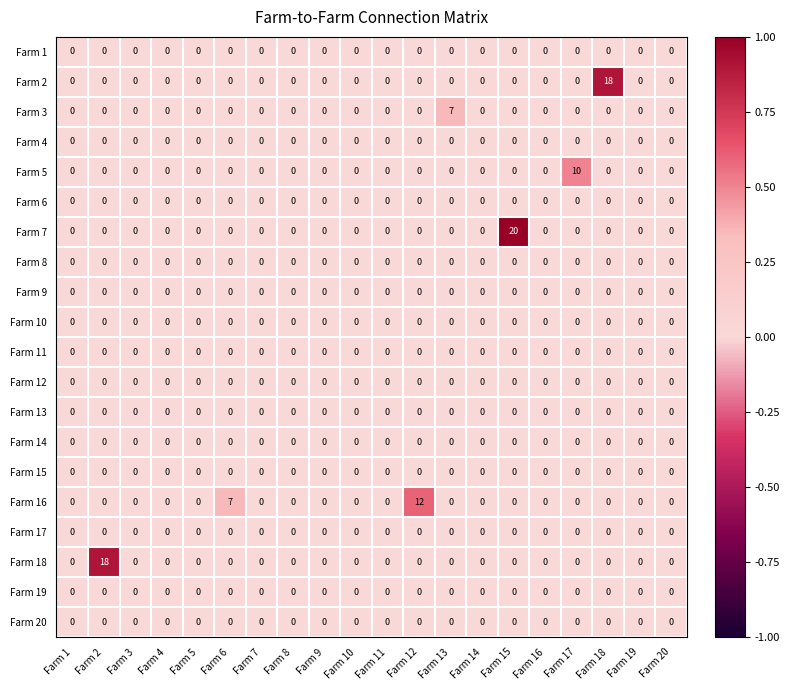

At which category is the sum across all series the highest?

Farm 15